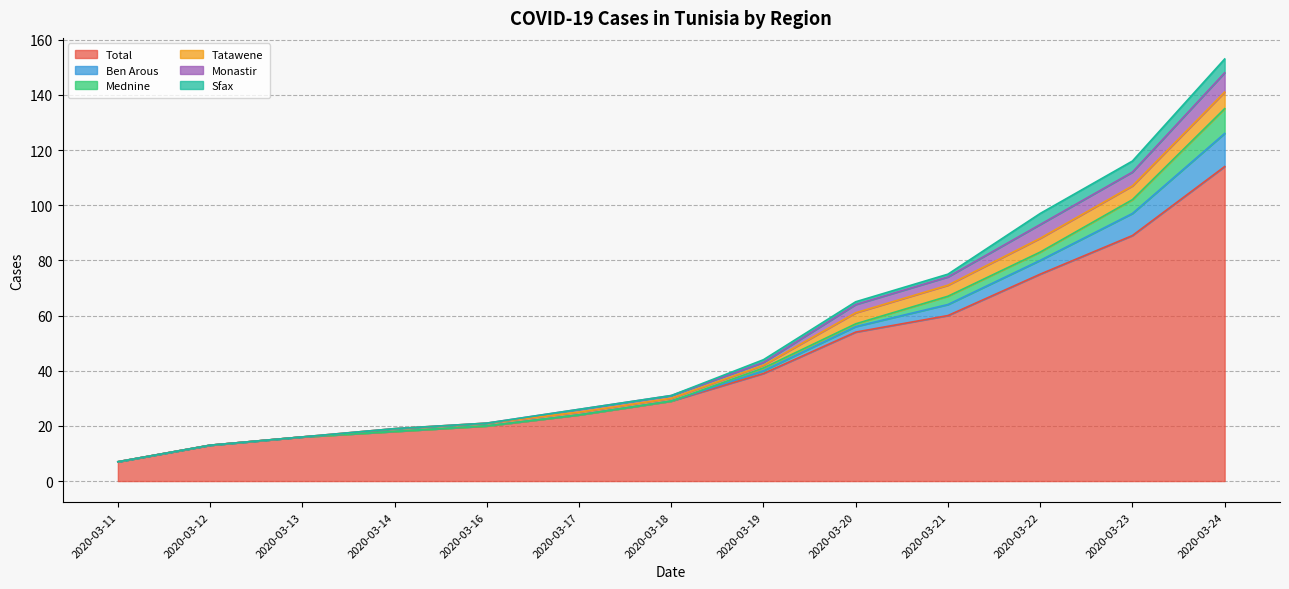

List the series in order of their peak value, lowest first.

Sfax, Tatawene, Monastir, Mednine, Ben Arous, Total